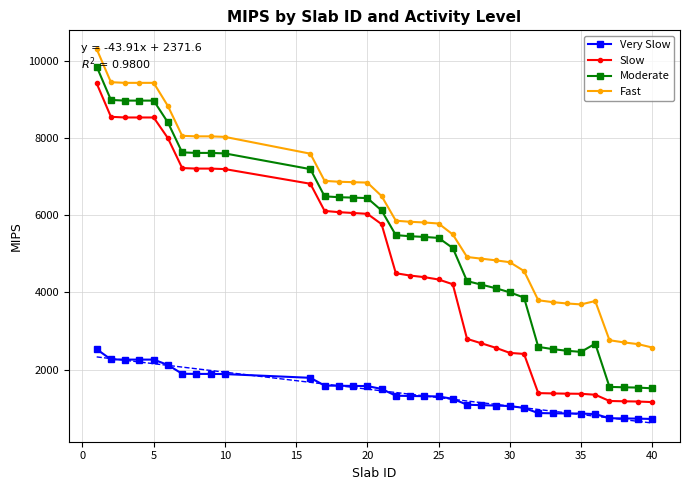

How many data points in Slow are above 4435?

17